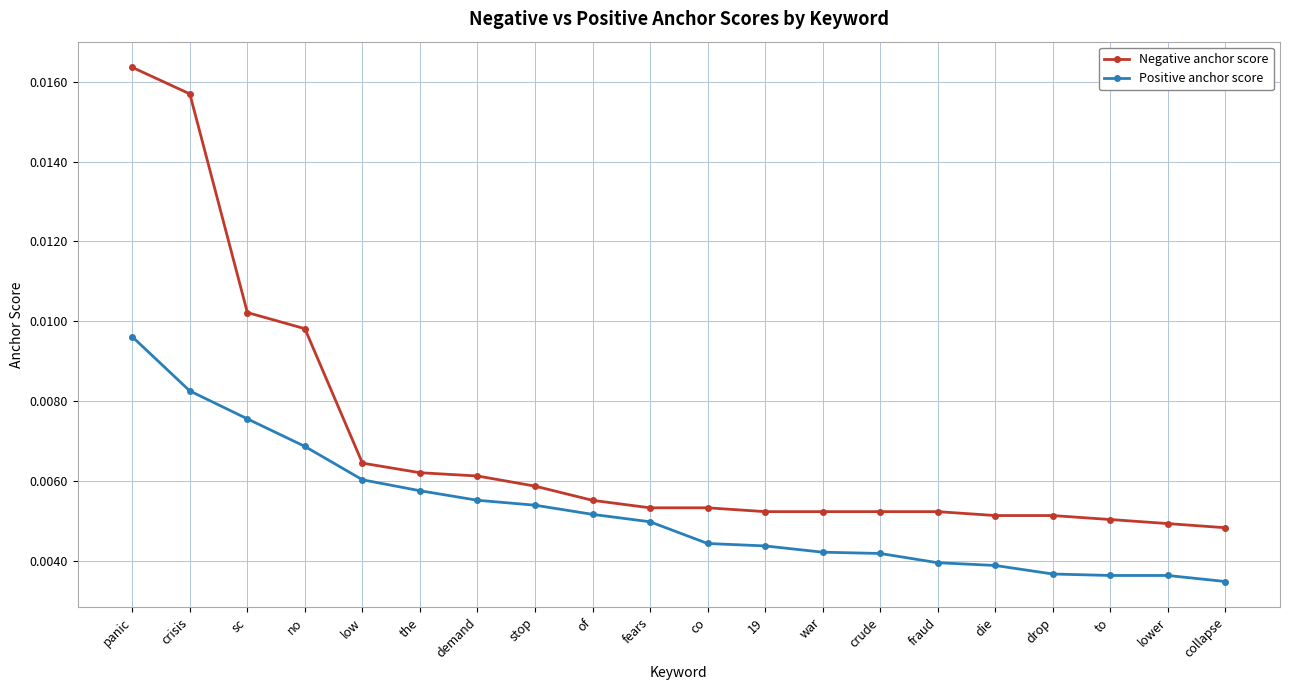

Which category has the highest value in the Negative anchor score series?

panic